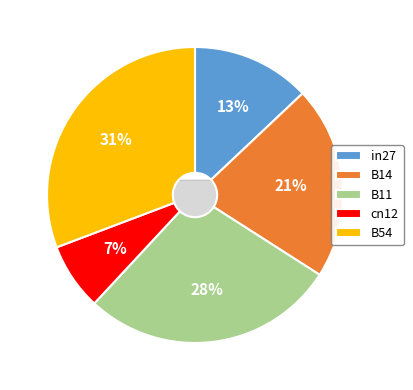

Do in27 and B11 together represent more than half of the pie?

No